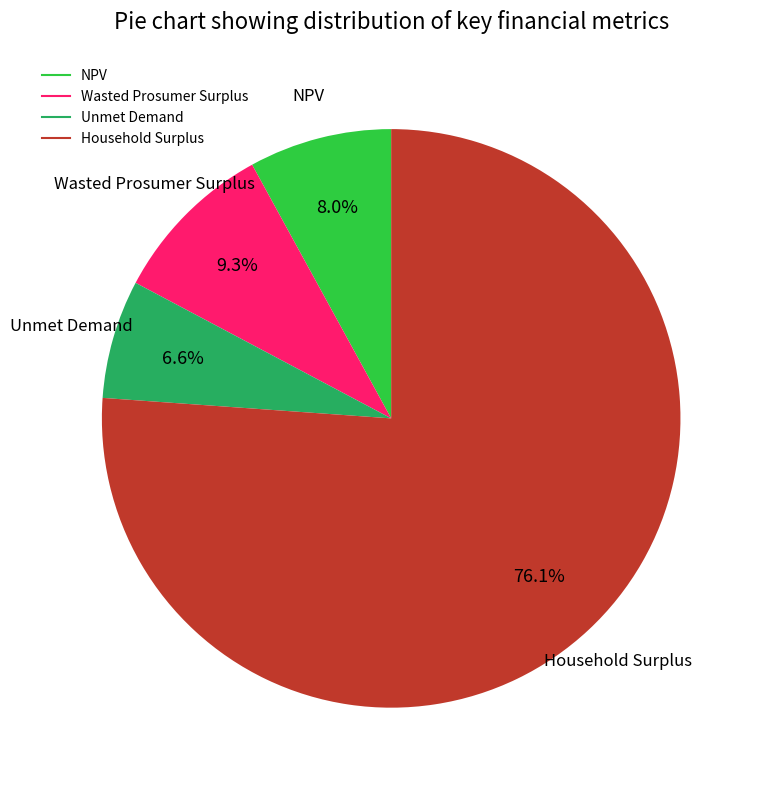

How many segments does this pie chart have?

4